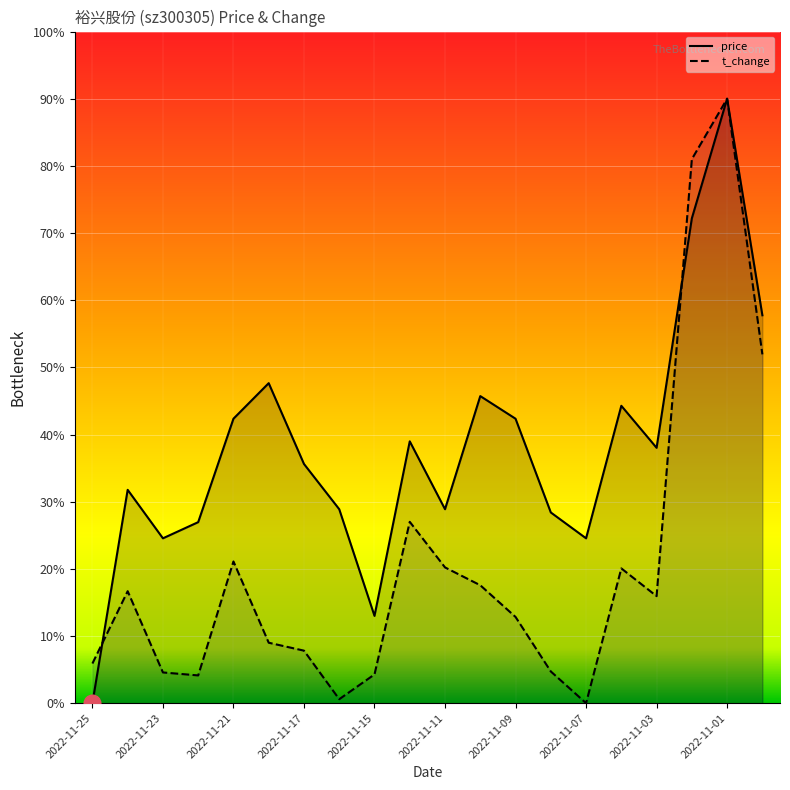

After their last crossing, which series has the higher values: price (line) or t_change (line)?

t_change (line)